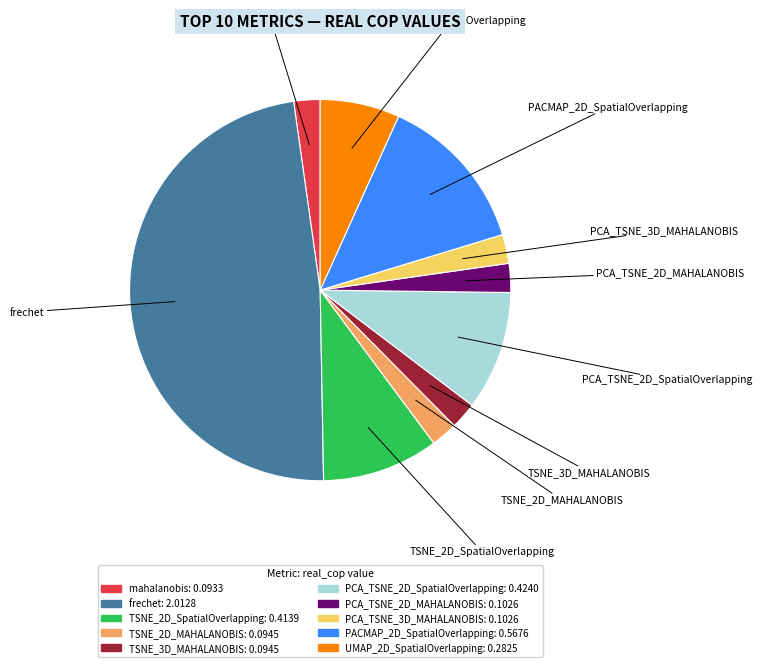

True or false: mahalanobis accounts for 8% of the total.

False